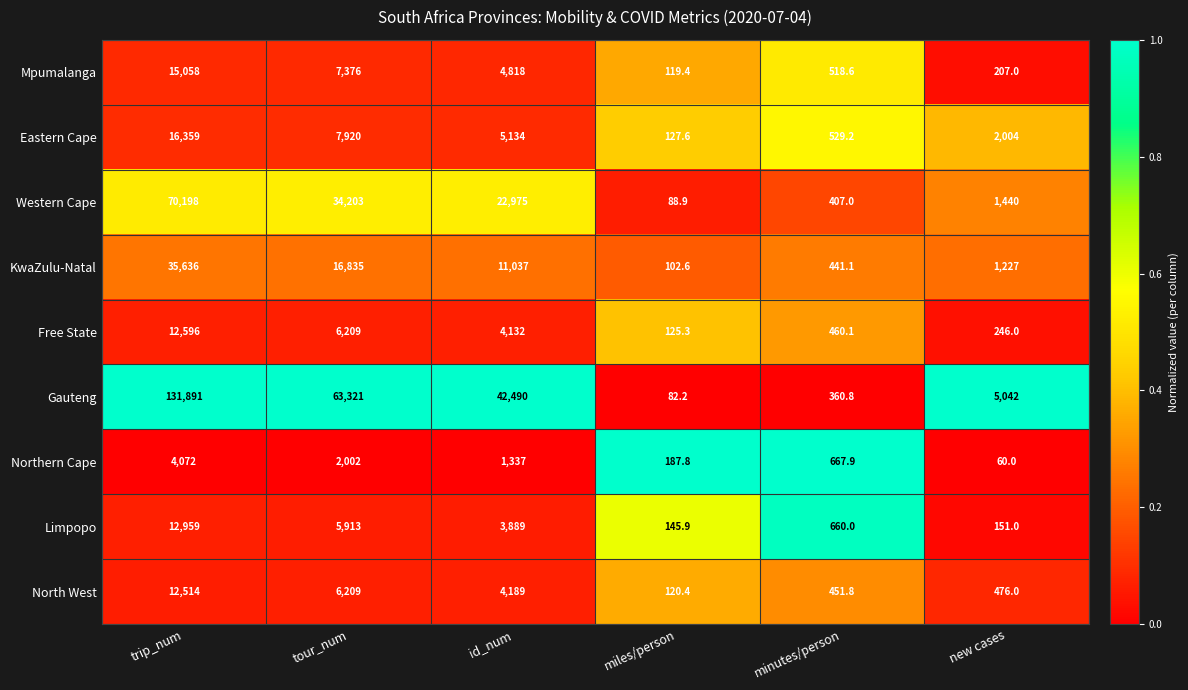

What is the total value across all series at minutes/person?

4496.5